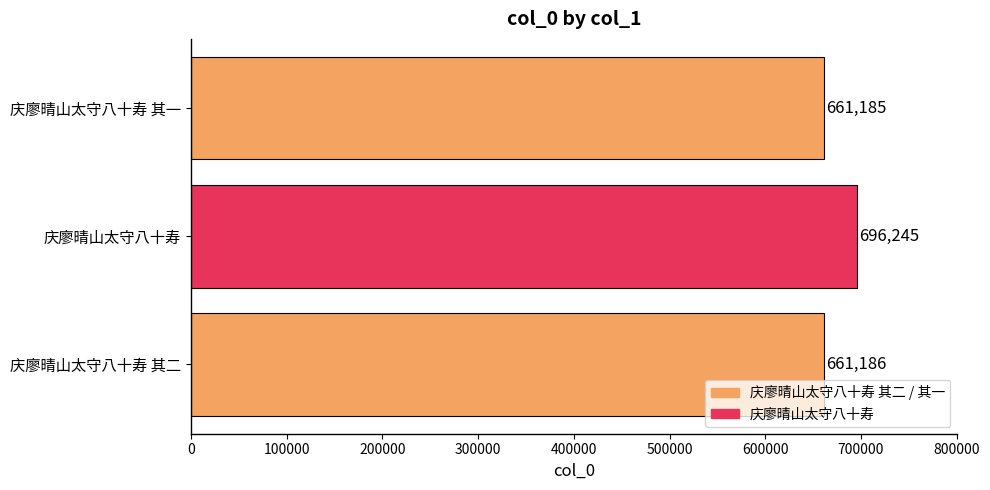

List the labels in order of value, smallest first.

庆廖晴山太守八十寿 其一, 庆廖晴山太守八十寿 其二, 庆廖晴山太守八十寿